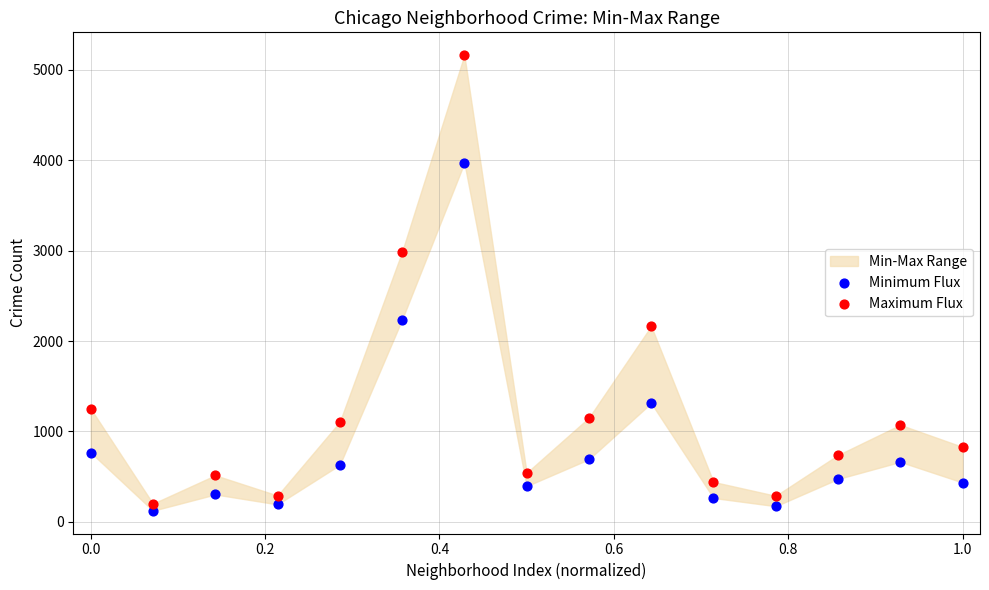

Which series reaches the maximum Y coordinate?

Maximum Flux